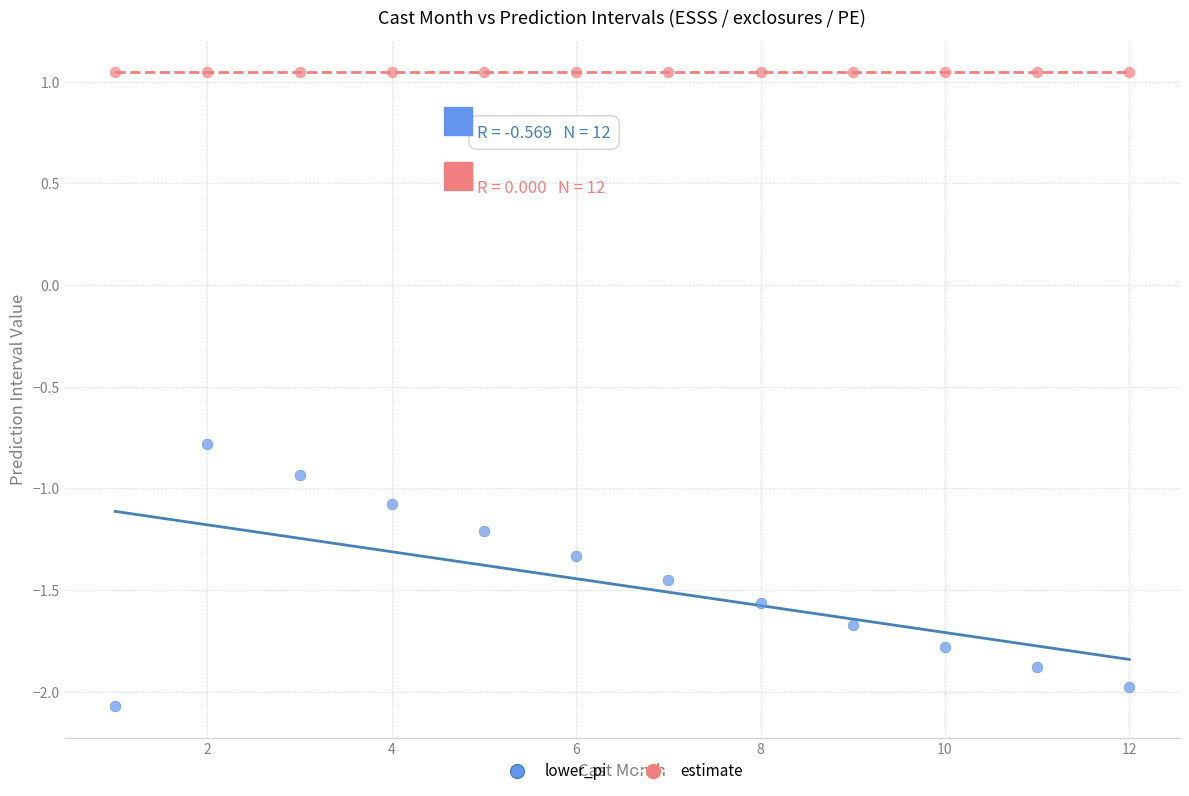

Which series reaches the maximum Y coordinate?

estimate